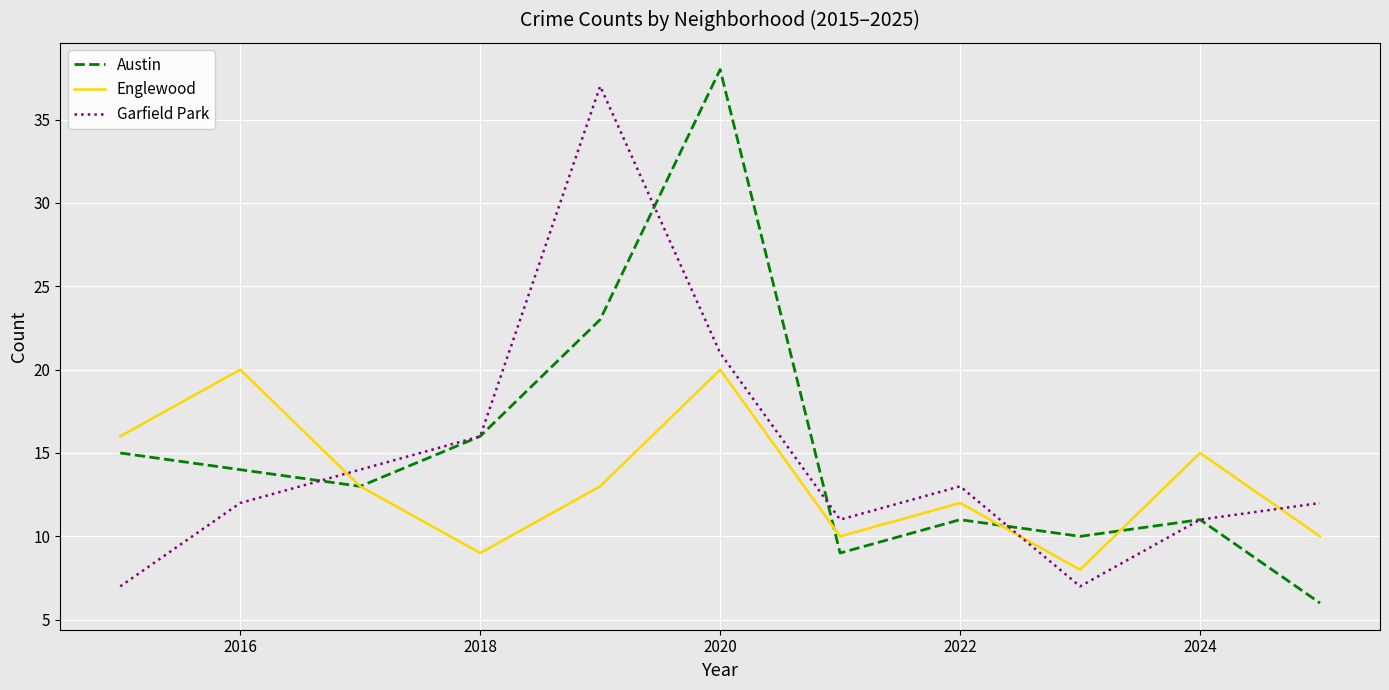

What is the minimum value for Englewood?

8